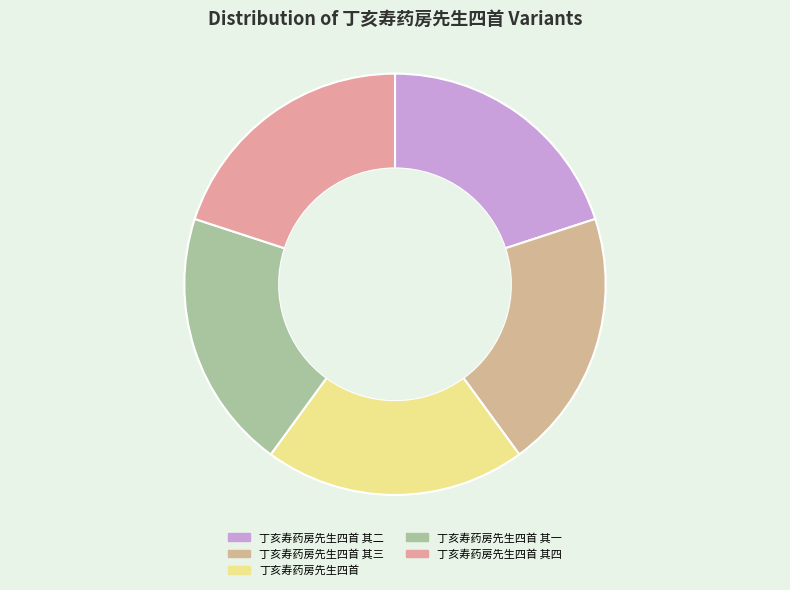

What percentage is the 丁亥寿药房先生四首 其四 slice, to the nearest percent?

20%